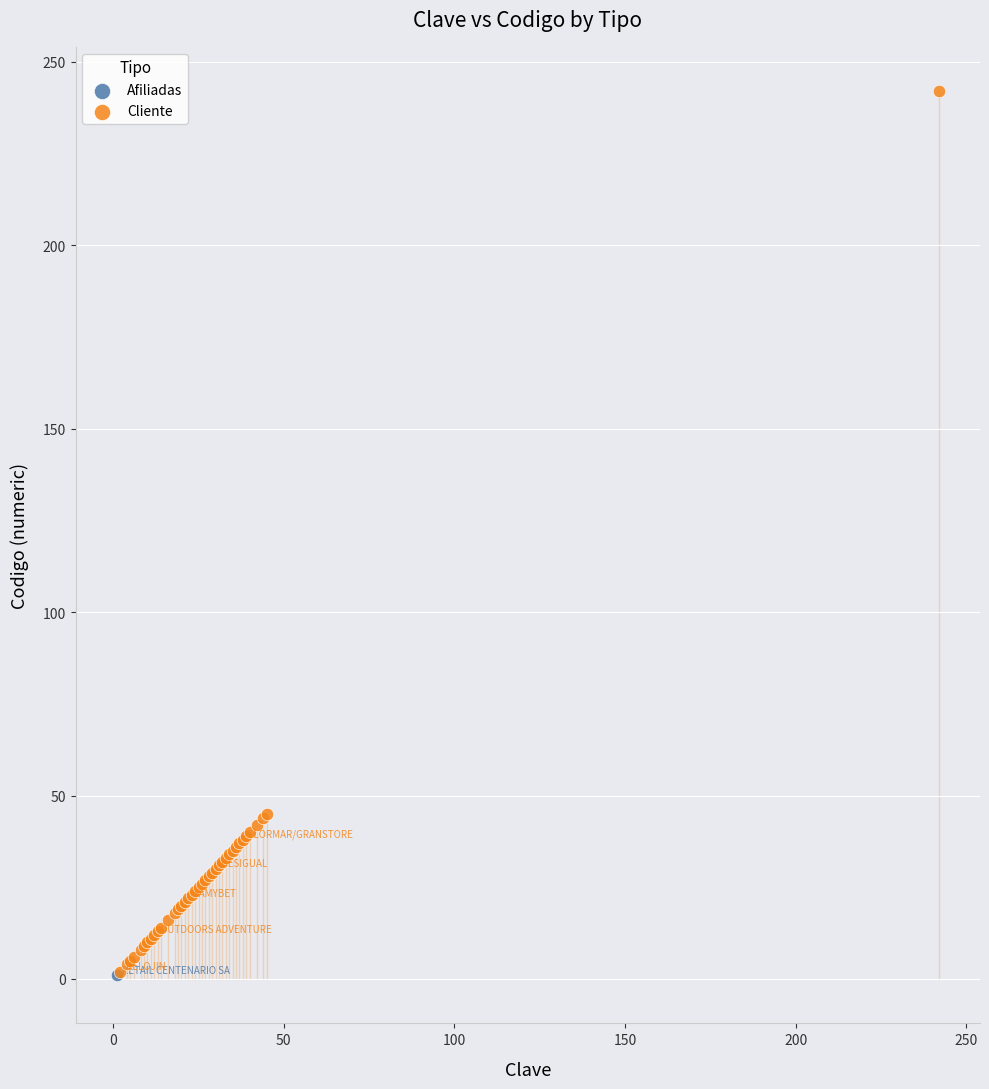

What are all the series names shown in the legend?

Afiliadas, Cliente